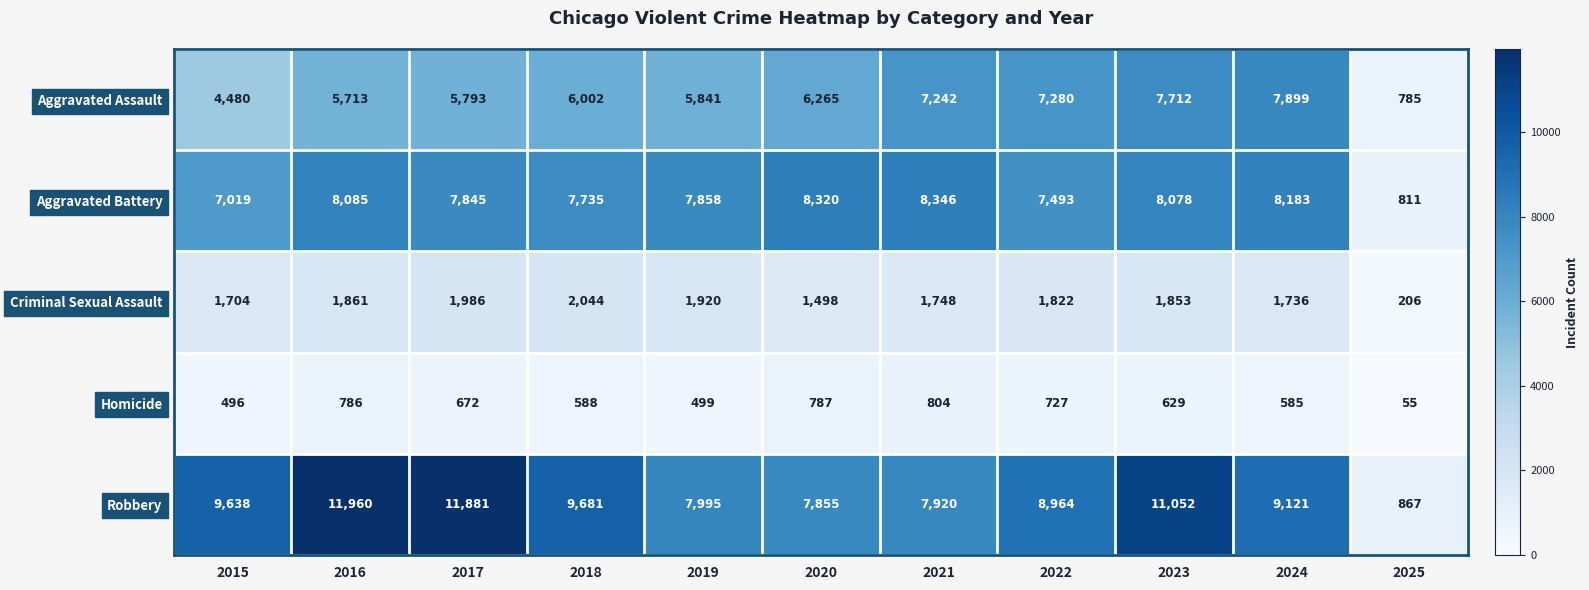

Count the number of categories in the chart.

11